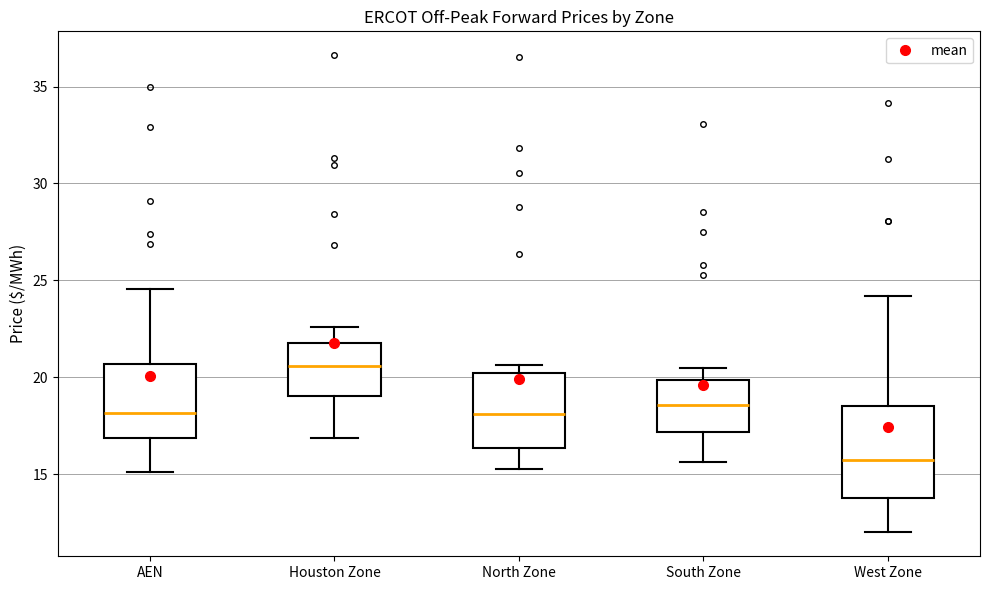

Reading left to right, transcribe this box plot: for each box, give where its median line is, the range the box spans, and where its two whiskers end, as read against the y-axis. The values are not printed on the chart, so give them approximately, as read against the axis.

AEN: median 18.0, box 17.0 to 20.5, whiskers 15.0 to 24.5
Houston Zone: median 20.5, box 19.0 to 22.0, whiskers 17.0 to 22.5
North Zone: median 18.0, box 16.5 to 20.0, whiskers 15.5 to 20.5
South Zone: median 18.5, box 17.0 to 20.0, whiskers 15.5 to 20.5
West Zone: median 16.0, box 14.0 to 18.5, whiskers 12.0 to 24.0